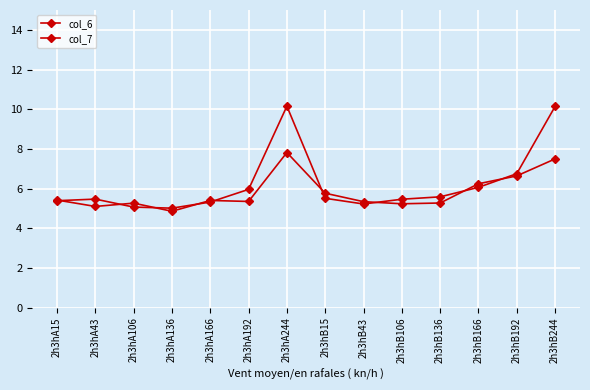

Is this an area chart (filled region under the line)?

No